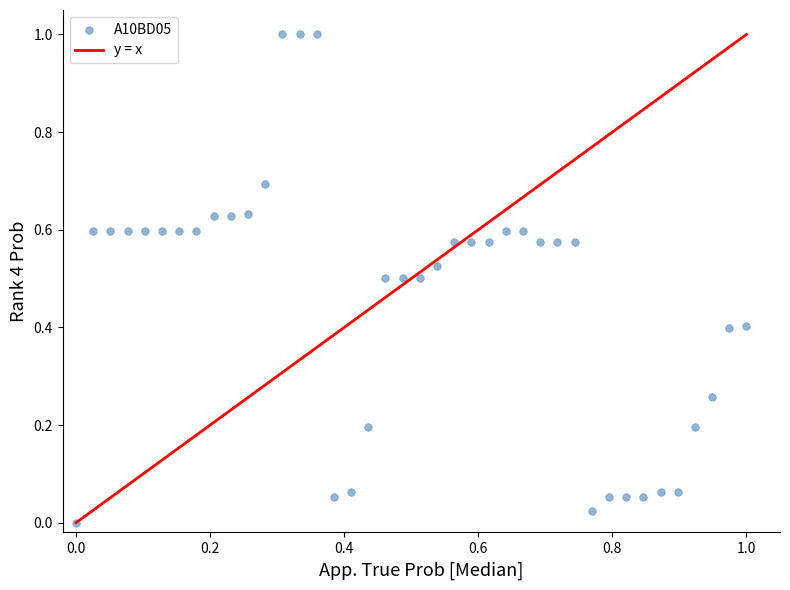

What is the range of Y values (max minus min)?

1.0